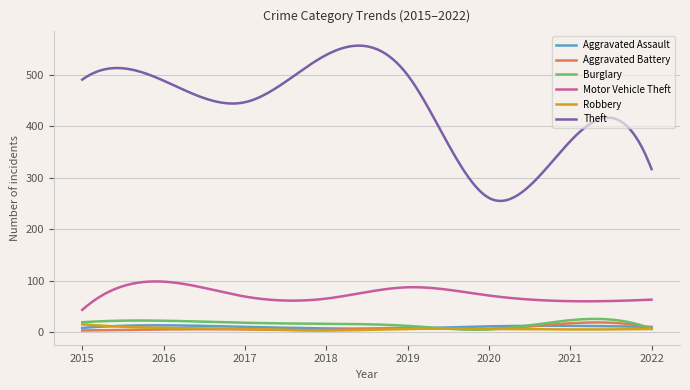

Does the chart display data point markers on the line(s)?

No